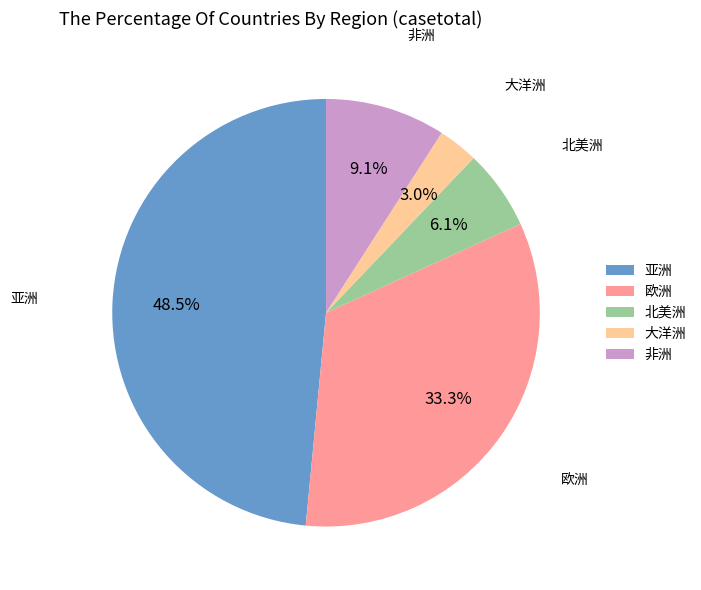

Does 非洲 account for over 50% of the chart?

No